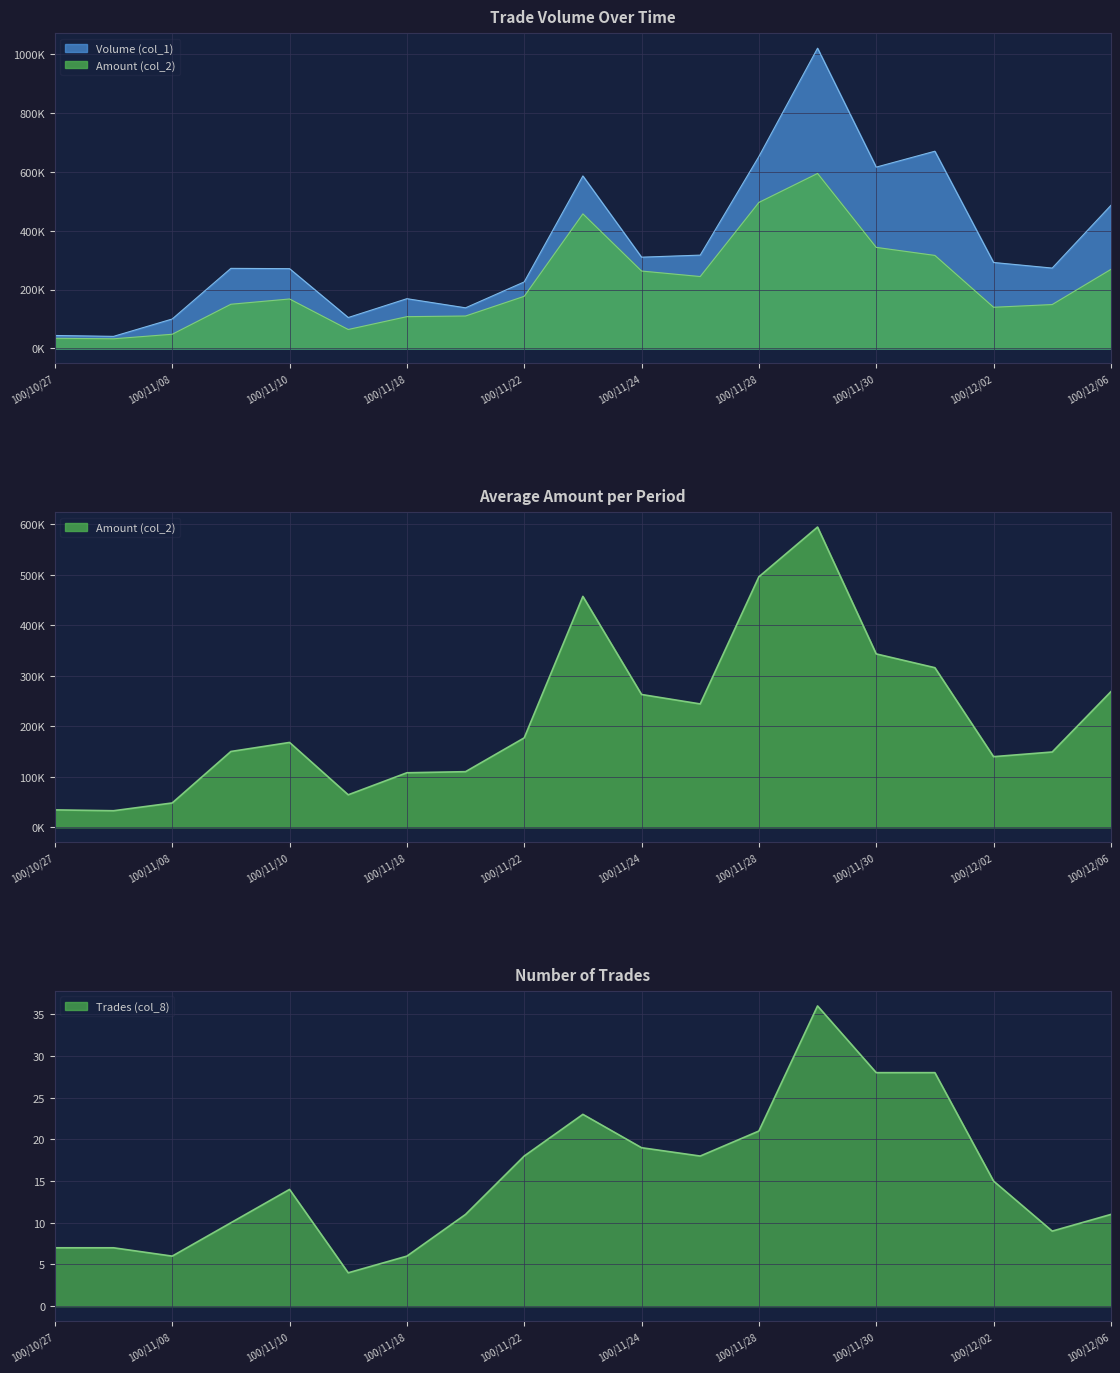

Which series has the widest spread of values?

Volume (col_1)